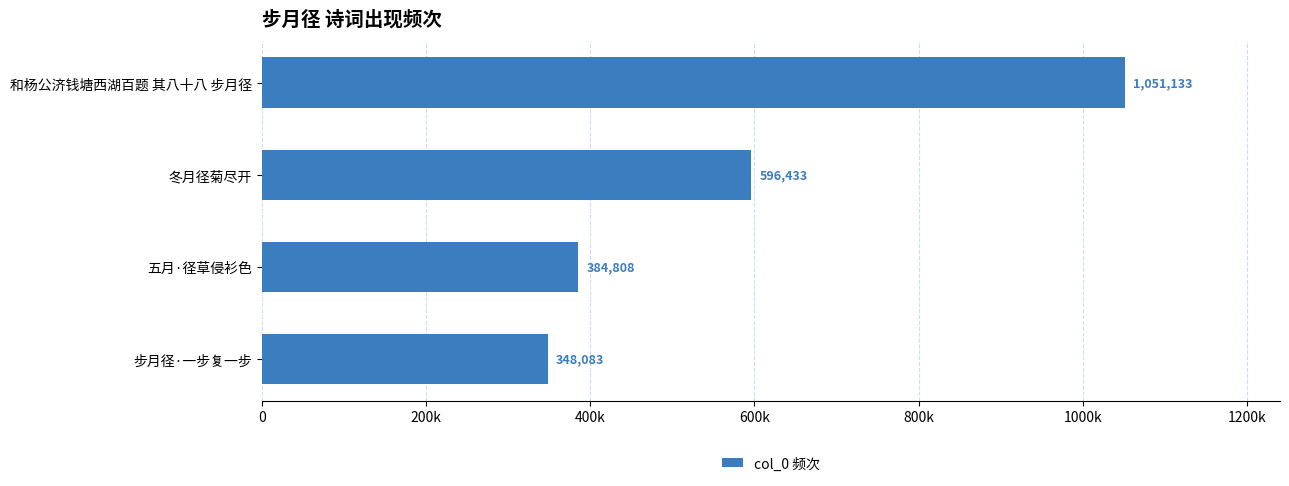

Are the bars horizontal?

Yes